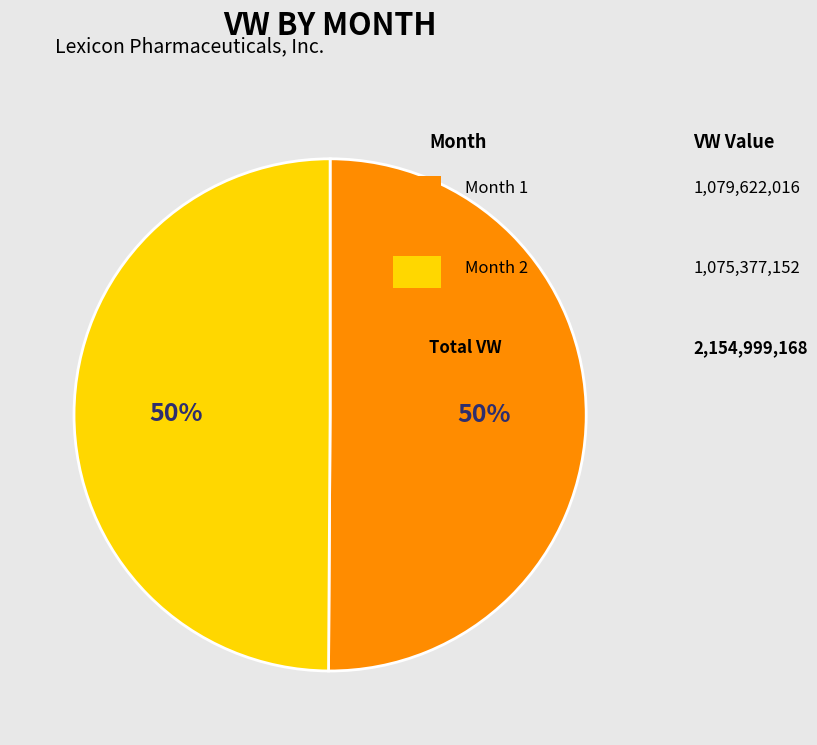

To the nearest percent, what is the average slice percentage?

50%